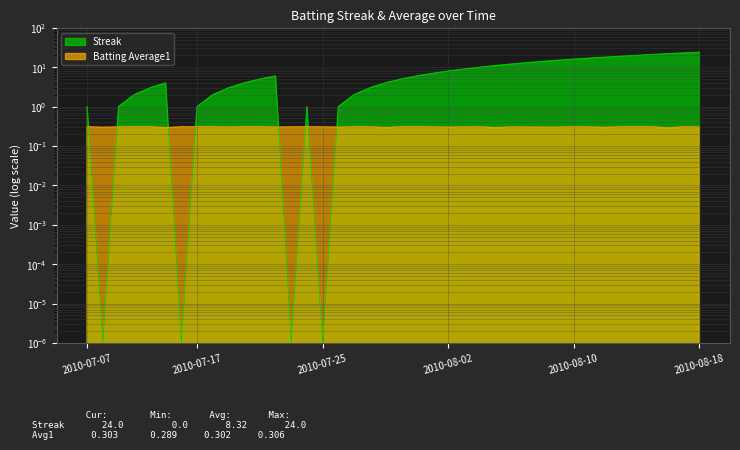

Reading right to left, list all the values displayed in this chart.

Streak: 2010-08-18=24.0	2010-08-17=23.0	2010-08-16=22.0	2010-08-15=21.0	2010-08-14=20.0	2010-08-13=19.0	2010-08-12=18.0	2010-08-11=17.0	2010-08-10=16.0	2010-08-09=15.0	2010-08-08=14.0	2010-08-07=13.0	2010-08-06=12.0	2010-08-05=11.0	2010-08-04=10.0	2010-08-03=9.0	2010-08-02=8.0	2010-08-01=7.0	2010-07-31=6.0	2010-07-30=5.0	2010-07-29=4.0	2010-07-28=3.0	2010-07-27=2.0	2010-07-26=1.0	2010-07-25=0.0	2010-07-24=1.0	2010-07-23=0.0	2010-07-22=6.0	2010-07-21=5.0	2010-07-20=4.0	2010-07-19=3.0	2010-07-18=2.0	2010-07-17=1.0	2010-07-16=0.0	2010-07-15=4.0	2010-07-11=3.0	2010-07-10=2.0	2010-07-09=1.0	2010-07-08=0.0	2010-07-07=1.0
Batting Average1: 2010-08-18=0.3	2010-08-17=0.3	2010-08-16=0.3	2010-08-15=0.3	2010-08-14=0.3	2010-08-13=0.3	2010-08-12=0.3	2010-08-11=0.3	2010-08-10=0.3	2010-08-09=0.3	2010-08-08=0.3	2010-08-07=0.3	2010-08-06=0.3	2010-08-05=0.3	2010-08-04=0.3	2010-08-03=0.3	2010-08-02=0.3	2010-08-01=0.3	2010-07-31=0.3	2010-07-30=0.3	2010-07-29=0.3	2010-07-28=0.3	2010-07-27=0.3	2010-07-26=0.3	2010-07-25=0.3	2010-07-24=0.3	2010-07-23=0.3	2010-07-22=0.3	2010-07-21=0.3	2010-07-20=0.3	2010-07-19=0.3	2010-07-18=0.3	2010-07-17=0.3	2010-07-16=0.3	2010-07-15=0.3	2010-07-11=0.3	2010-07-10=0.3	2010-07-09=0.3	2010-07-08=0.3	2010-07-07=0.3